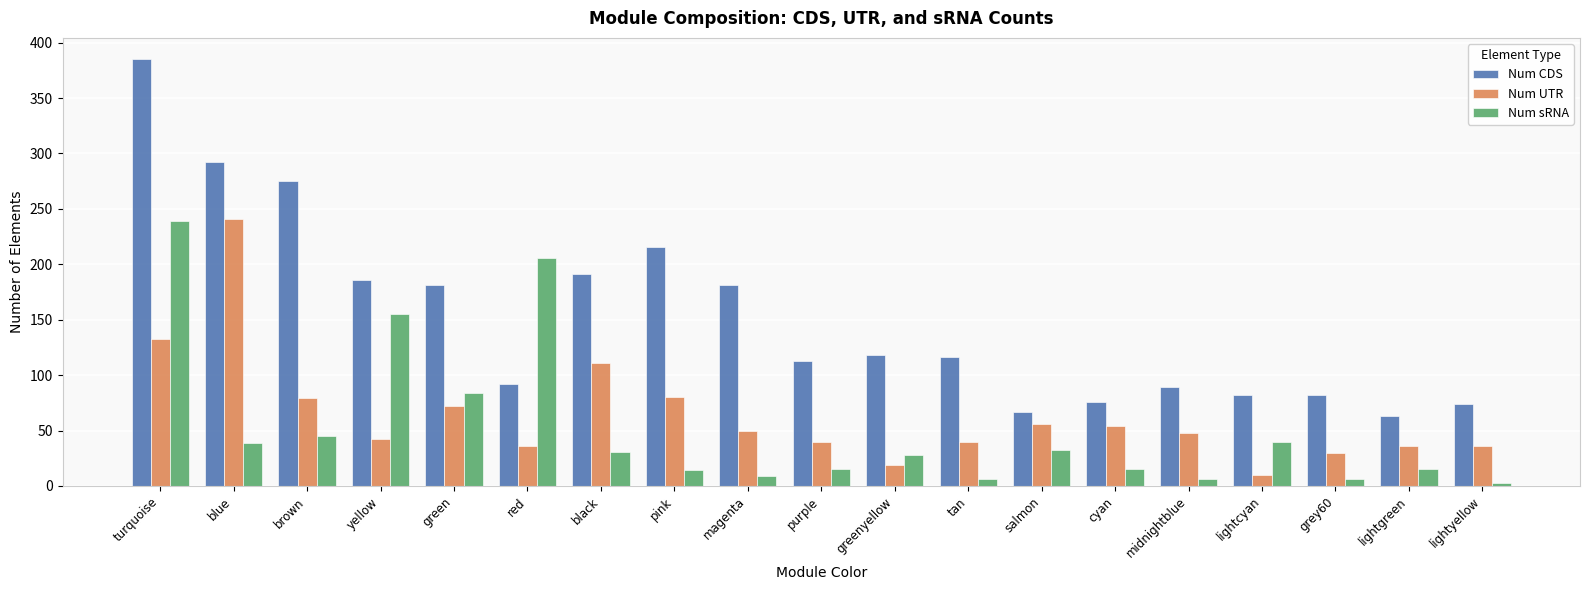

Count the number of categories in the chart.

19